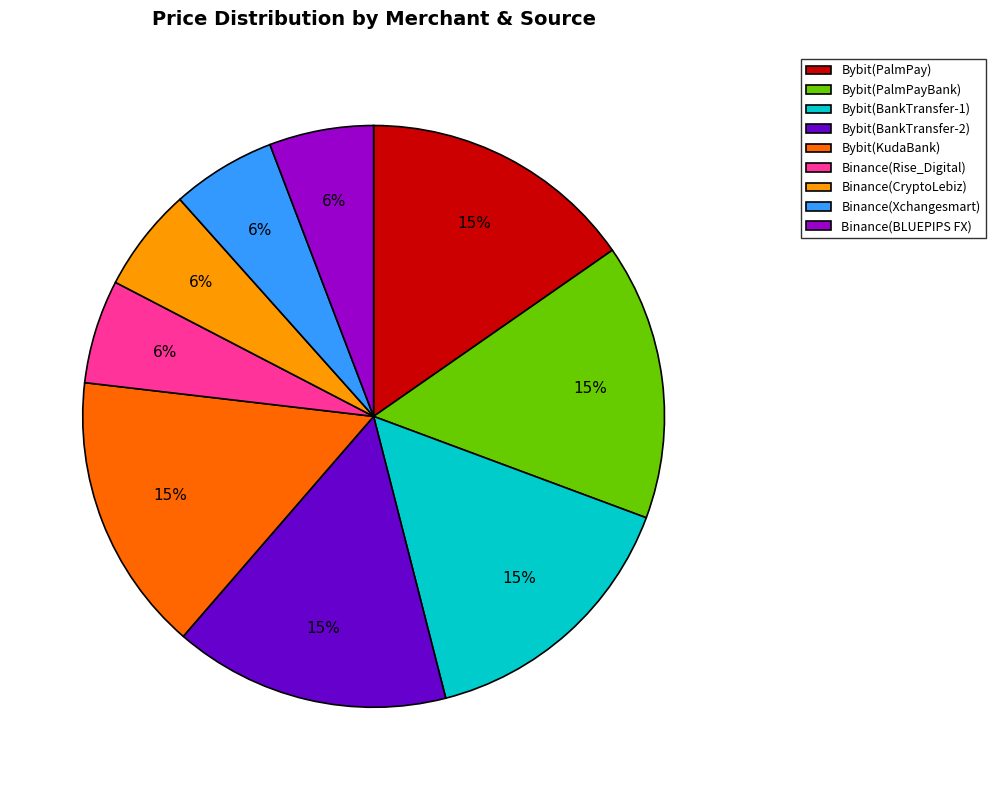

Combined, do Bybit(BankTransfer-1) and Bybit(PalmPayBank) account for over 50%?

No